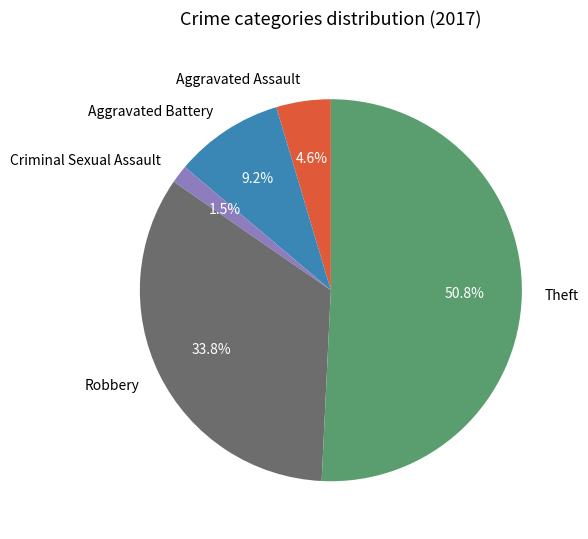

Which category has the smallest portion of the pie?

Criminal Sexual Assault